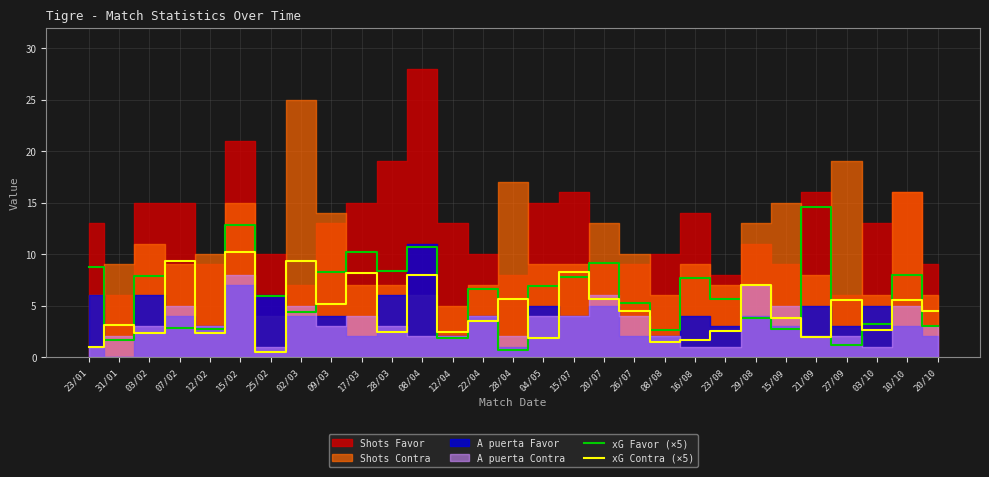

Which category has the highest value in the xG Contra (×5) series?

15/02